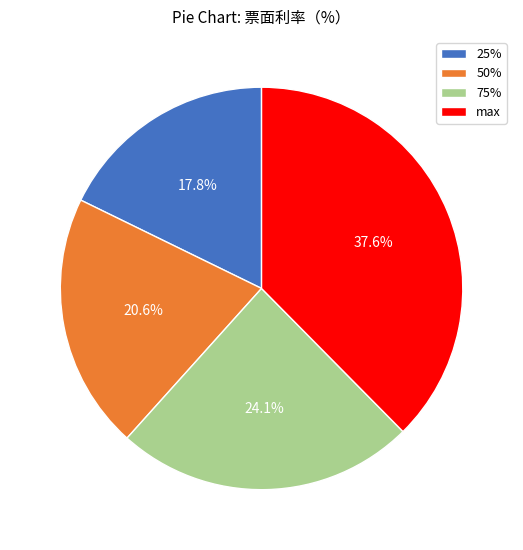

Which has a higher value, max or 50%?

max